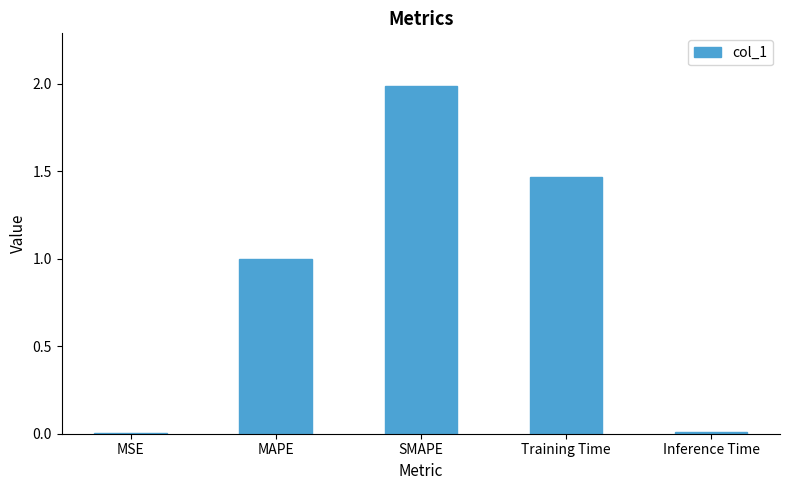

True or false: the data shows 1.4 at MAPE.

False